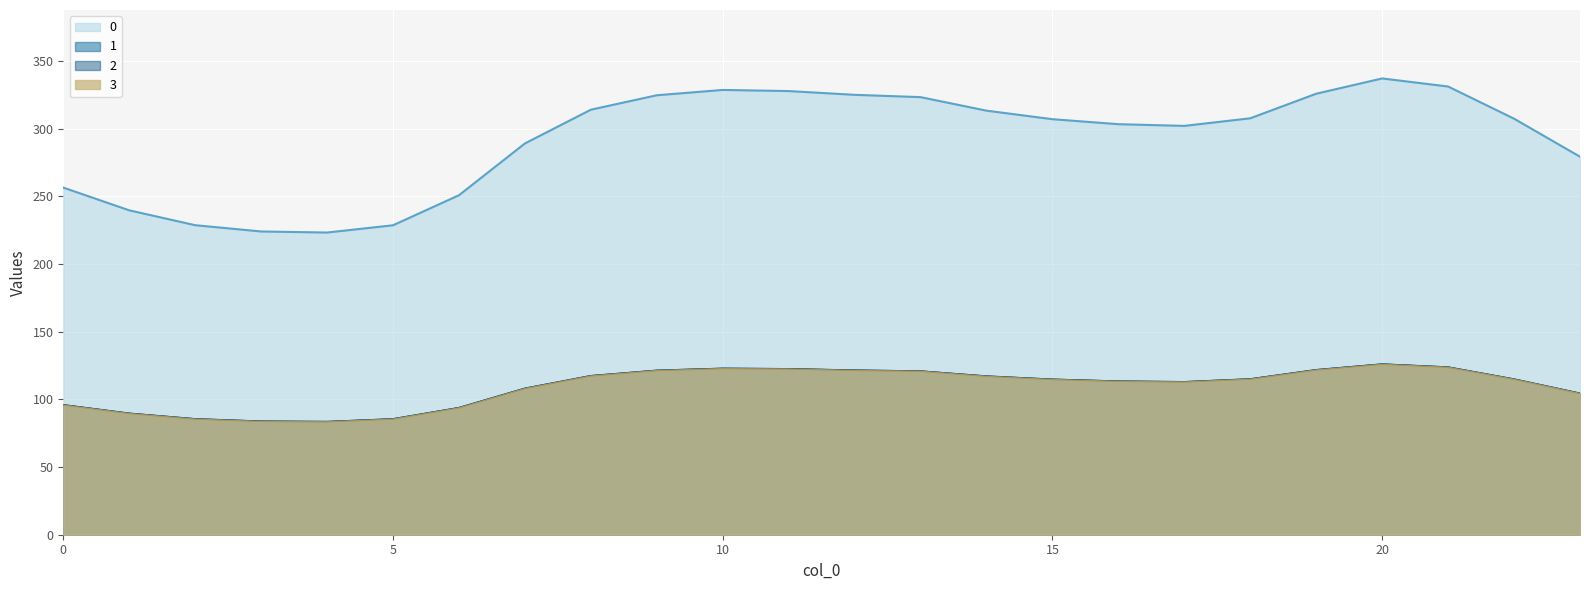

Does the chart display data point markers on the line(s)?

No